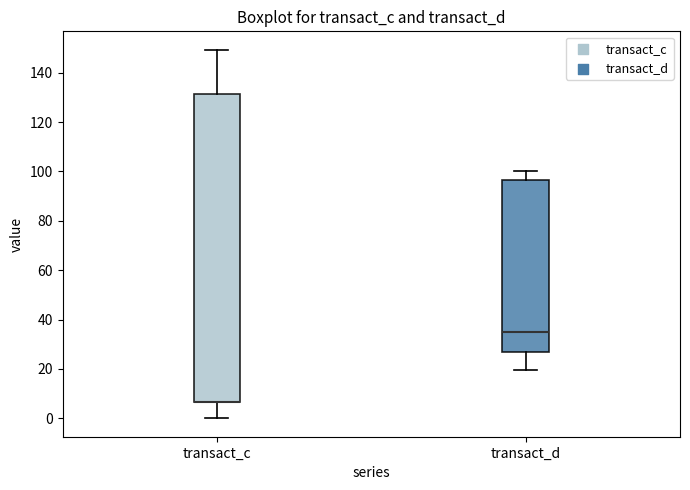

Reading left to right, transcribe this box plot: for each box, give where its median line is, the range the box spans, and where its two whiskers end, as read against the y-axis. The values are not printed on the chart, so give them approximately, as read against the axis.

transact_c: median 6 (drawn on the box's lower edge), box 6 to 132, whiskers 0 to 150
transact_d: median 34, box 26 to 96, whiskers 20 to 100